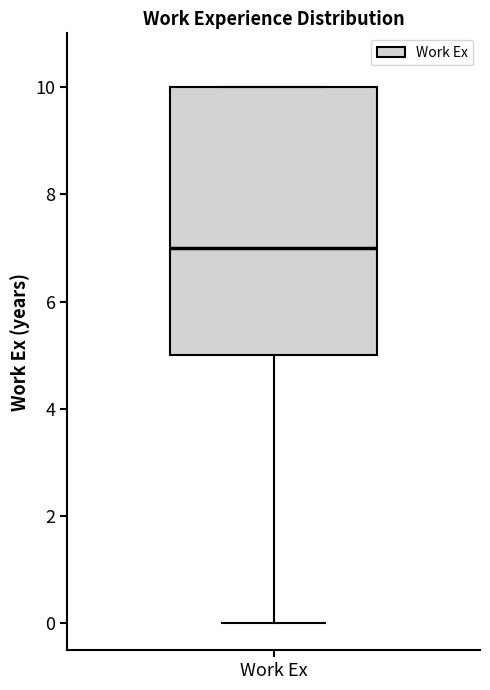

Transcribe this box plot: give where the median line is, the range the box spans, and where the two whiskers end, as read against the y-axis. The values are not printed on the chart, so give them approximately, as read against the axis.

median 7, box 5 to 10, whiskers 0 to 10